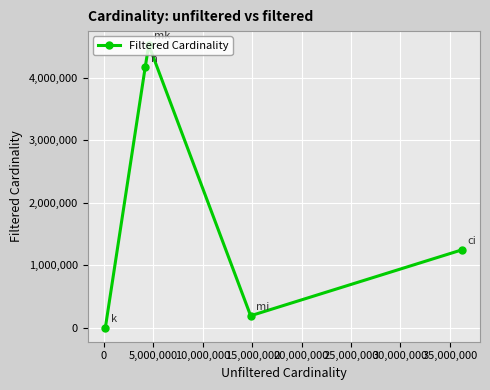

What is the sum of all values?

10125115